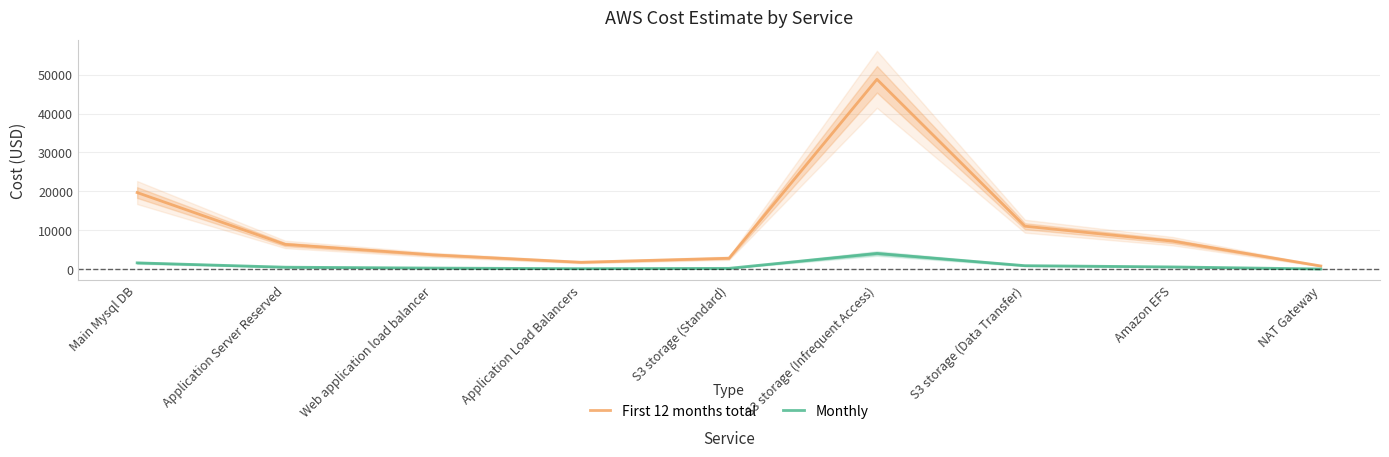

What are all the series names shown in the legend?

First 12 months total, Monthly